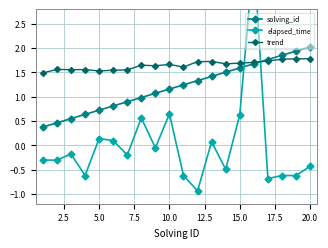

Reading left to right, transcribe all the data shown in this chart.

solving_id: 0.4	0.5	0.5	0.6	0.7	0.8	0.9	1.0	1.1	1.2	1.2	1.3	1.4	1.5	1.6	1.7	1.8	1.9	1.9	2.0
elapsed_time: -0.3	-0.3	-0.2	-0.6	0.1	0.1	-0.2	0.6	-0.1	0.6	-0.6	-0.9	0.1	-0.5	0.6	3.9	-0.7	-0.6	-0.6	-0.4
trend: 1.5	1.6	1.6	1.6	1.5	1.5	1.6	1.6	1.6	1.7	1.6	1.7	1.7	1.7	1.7	1.7	1.7	1.8	1.8	1.8